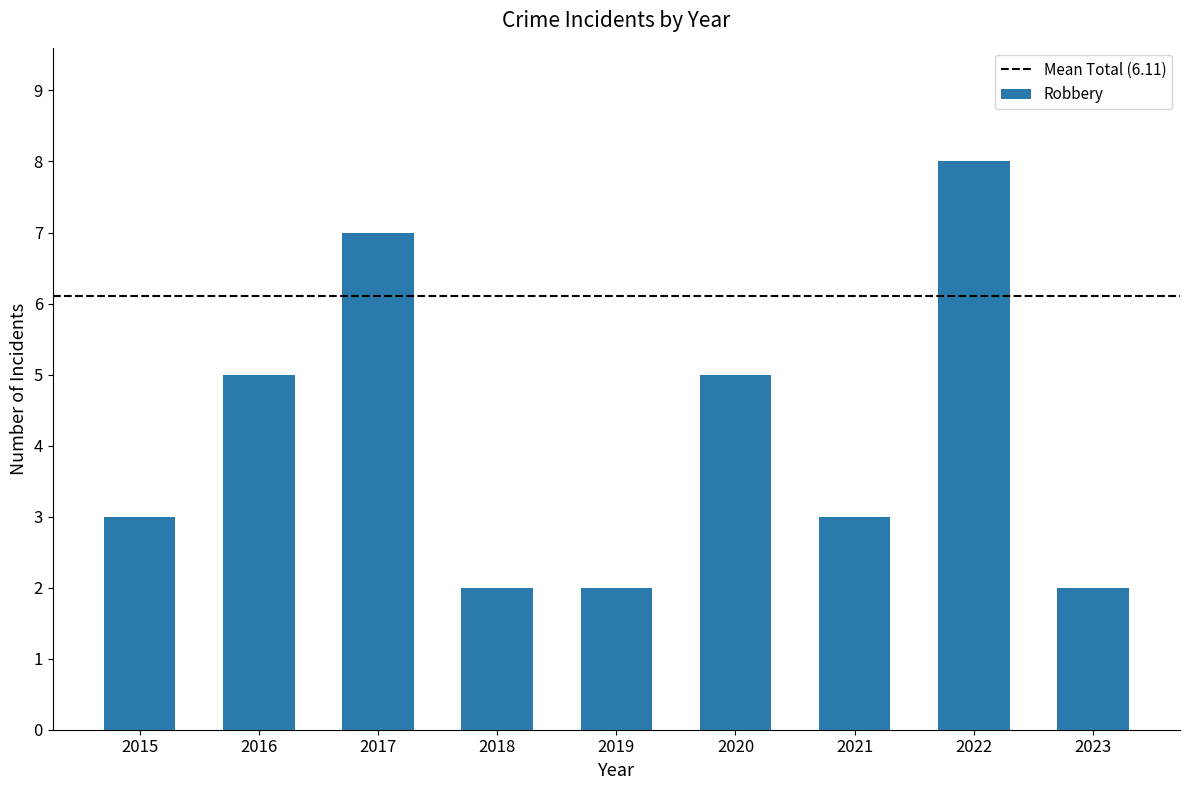

Reading left to right, extract all data points from this chart.

2015=3	2016=5	2017=7	2018=2	2019=2	2020=5	2021=3	2022=8	2023=2